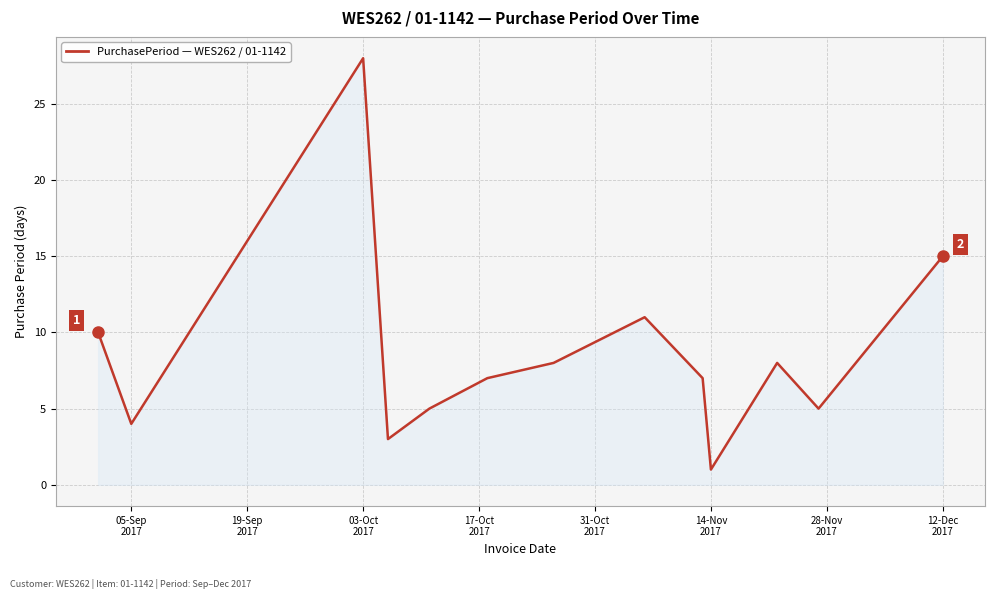

What is the smallest value displayed?

1